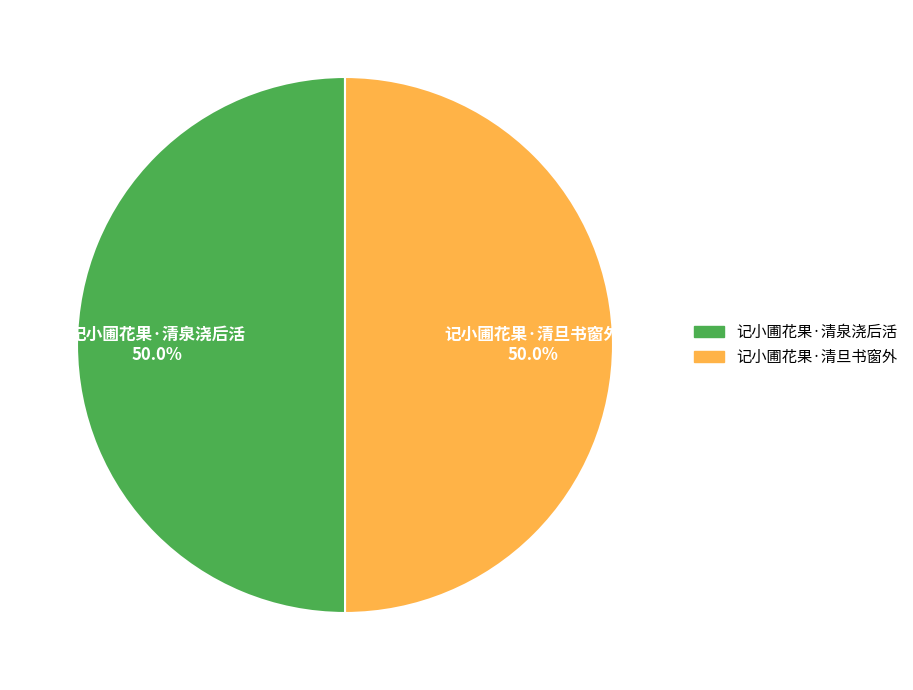

Is it true that 记小圃花果·清旦书窗外 is 50% of the pie?

True